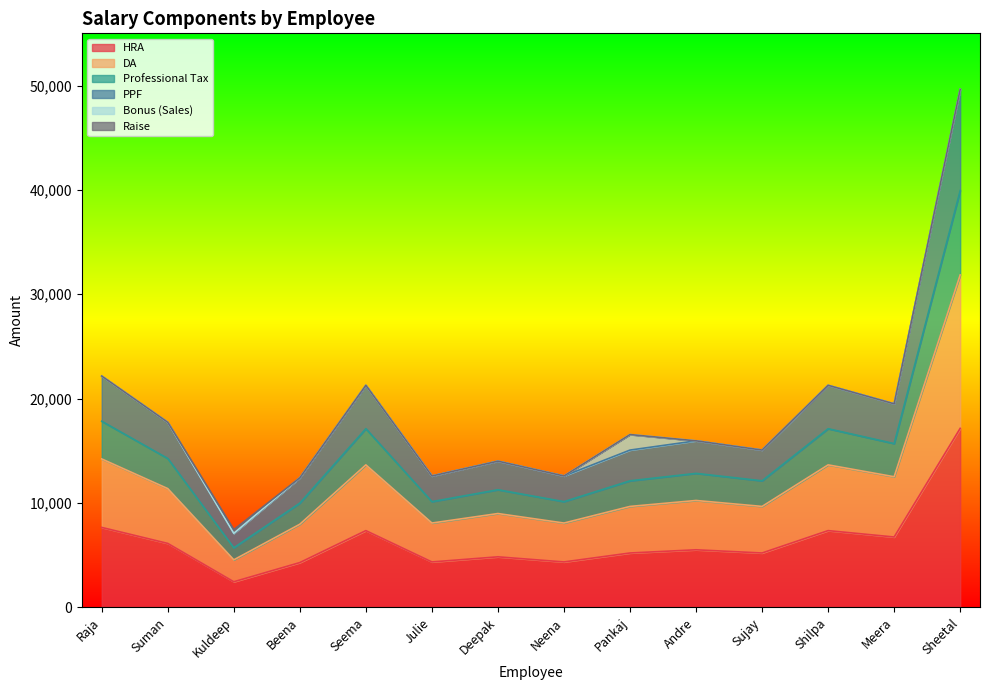

At which category is the sum across all series the highest?

Sheetal